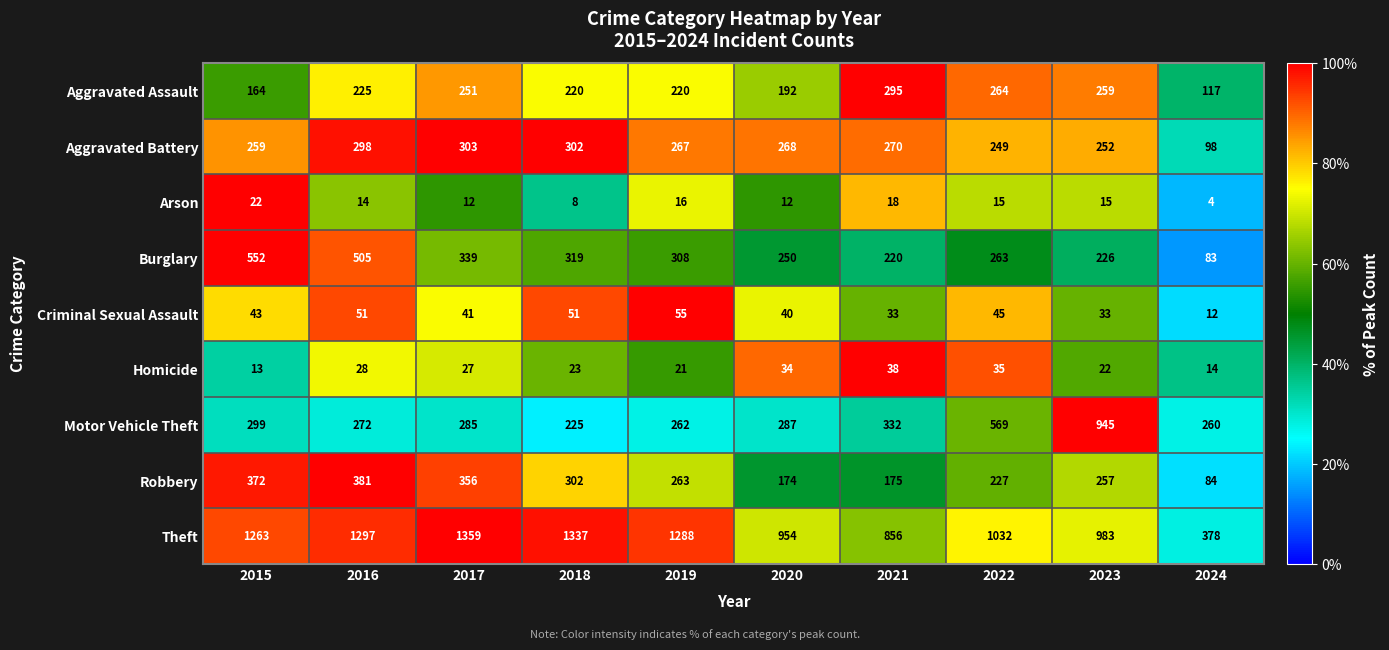

At which category is the sum across all series the highest?

2016